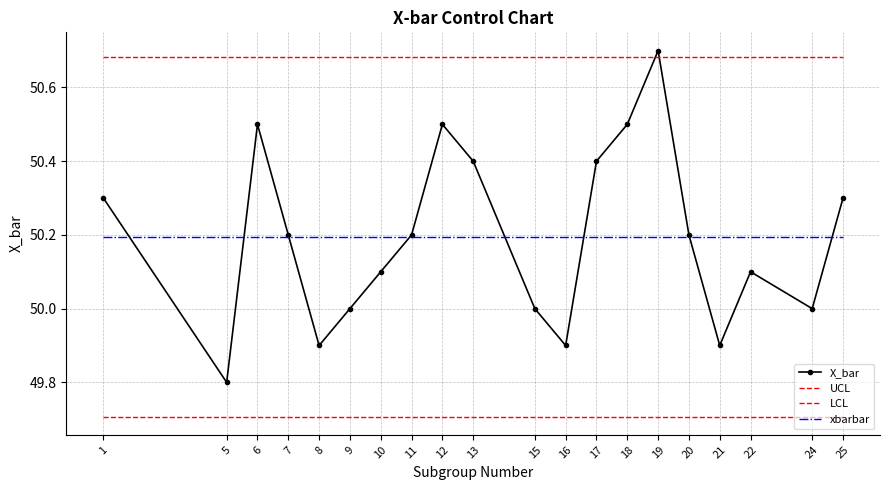

Reading left to right, what are all the values shown in this chart?

X_bar: 1=50.3	5=49.8	6=50.5	7=50.2	8=49.9	9=50.0	10=50.1	11=50.2	12=50.5	13=50.4	15=50.0	16=49.9	17=50.4	18=50.5	19=50.7	20=50.2	21=49.9	22=50.1	24=50.0	25=50.3
UCL: 1=50.7	5=50.7	6=50.7	7=50.7	8=50.7	9=50.7	10=50.7	11=50.7	12=50.7	13=50.7	15=50.7	16=50.7	17=50.7	18=50.7	19=50.7	20=50.7	21=50.7	22=50.7	24=50.7	25=50.7
LCL: 1=49.7	5=49.7	6=49.7	7=49.7	8=49.7	9=49.7	10=49.7	11=49.7	12=49.7	13=49.7	15=49.7	16=49.7	17=49.7	18=49.7	19=49.7	20=49.7	21=49.7	22=49.7	24=49.7	25=49.7
xbarbar: 1=50.2	5=50.2	6=50.2	7=50.2	8=50.2	9=50.2	10=50.2	11=50.2	12=50.2	13=50.2	15=50.2	16=50.2	17=50.2	18=50.2	19=50.2	20=50.2	21=50.2	22=50.2	24=50.2	25=50.2